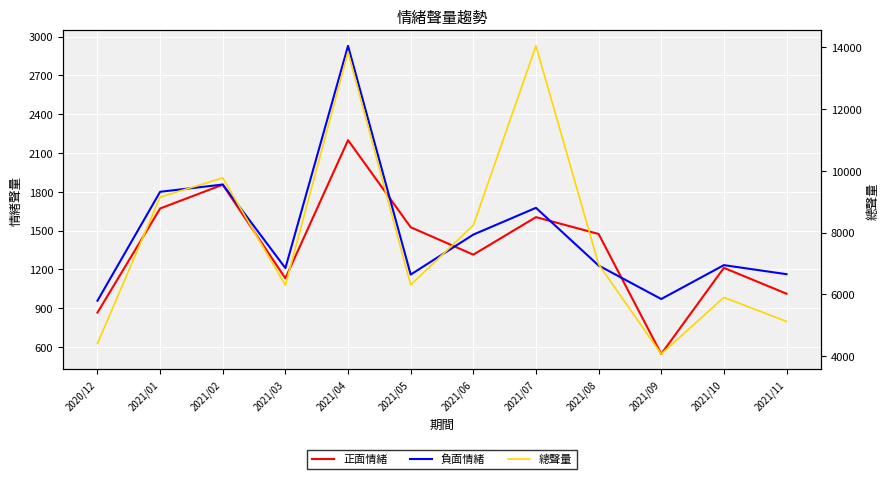

What is the label of the 11th point from the left?

2021/10